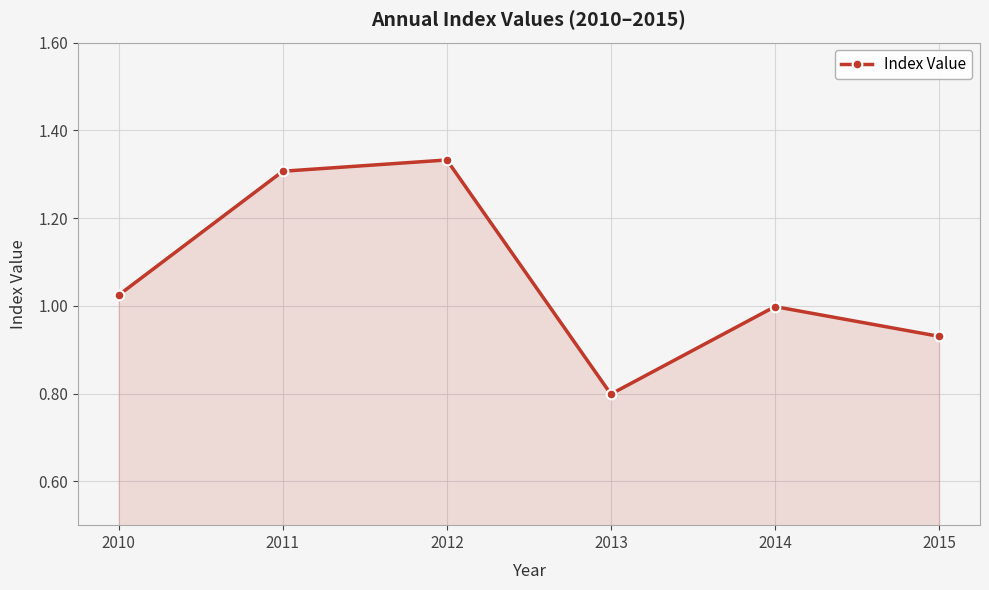

Where is the first local maximum?

2012